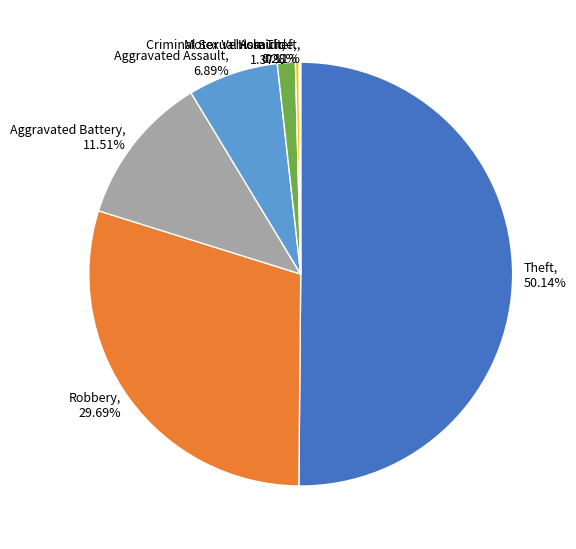

Which has a higher value, Aggravated Battery, 11.51% or Robbery, 29.69%?

Robbery, 29.69%